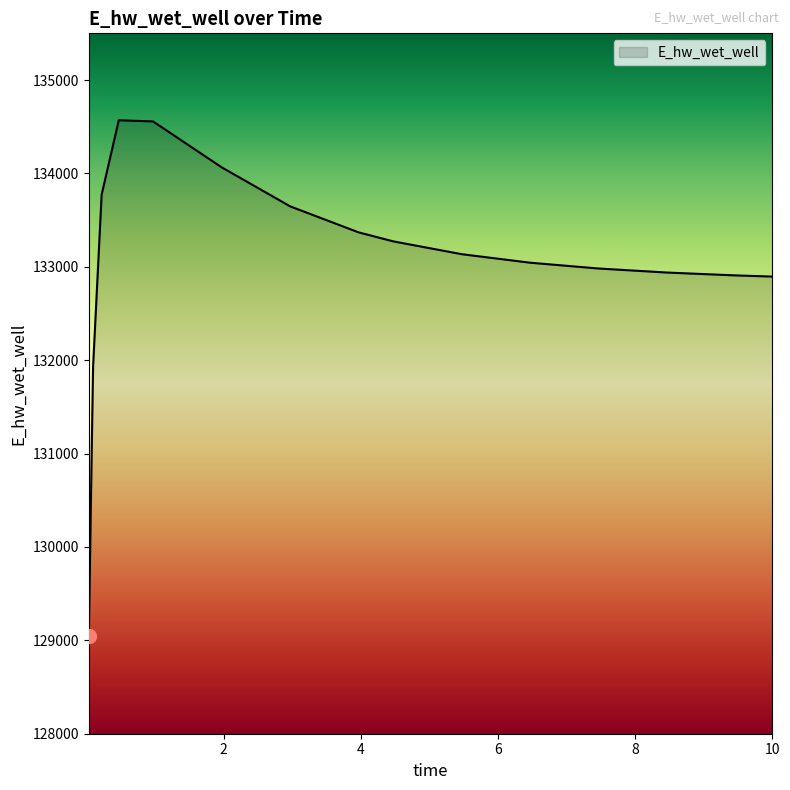

What is the greatest value displayed?

134569.3